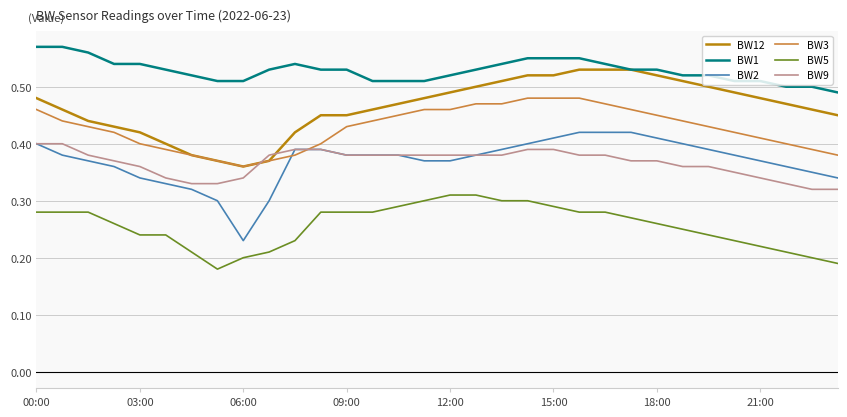

Which series has the largest range (max minus min)?

BW2